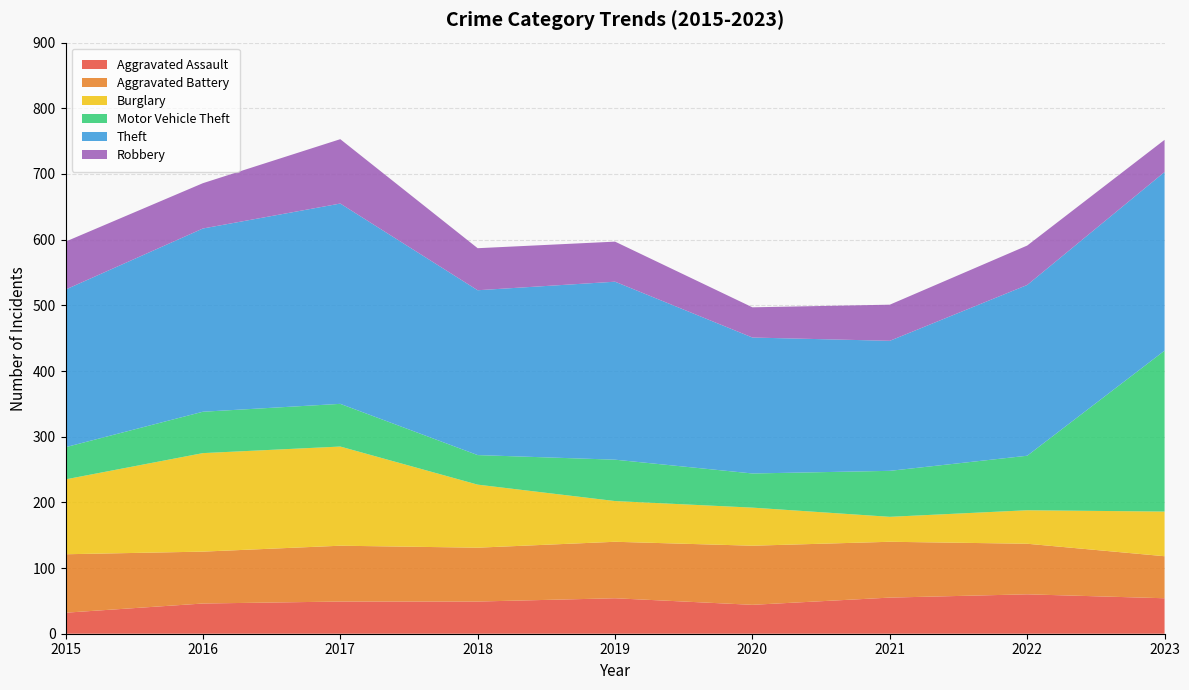

Reading left to right, transcribe all the data shown in this chart.

Aggravated Assault: 2015=32	2016=46	2017=49	2018=49	2019=54	2020=44	2021=55	2022=60	2023=54
Aggravated Battery: 2015=89	2016=79	2017=85	2018=82	2019=86	2020=90	2021=85	2022=77	2023=64
Burglary: 2015=114	2016=150	2017=151	2018=96	2019=62	2020=58	2021=38	2022=51	2023=68
Motor Vehicle Theft: 2015=49	2016=63	2017=65	2018=45	2019=63	2020=52	2021=70	2022=83	2023=245
Theft: 2015=240	2016=279	2017=305	2018=251	2019=271	2020=207	2021=198	2022=260	2023=272
Robbery: 2015=73	2016=69	2017=98	2018=64	2019=61	2020=46	2021=55	2022=60	2023=49